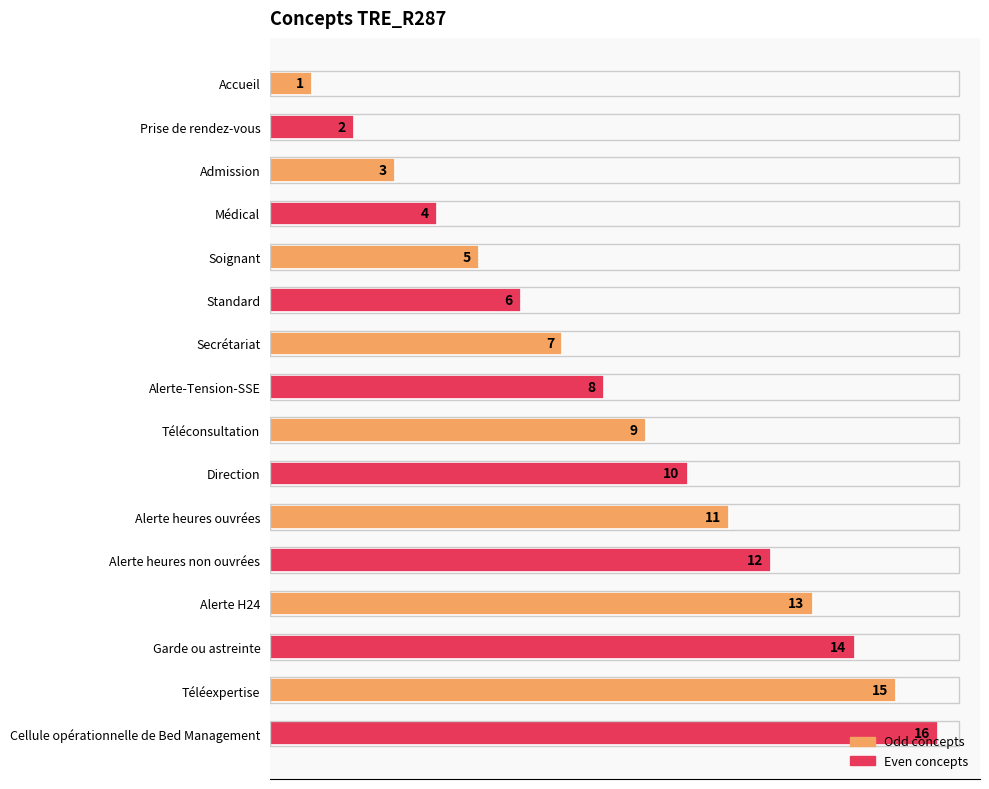

Which category has the highest value across all series?

Cellule opérationnelle de Bed Management